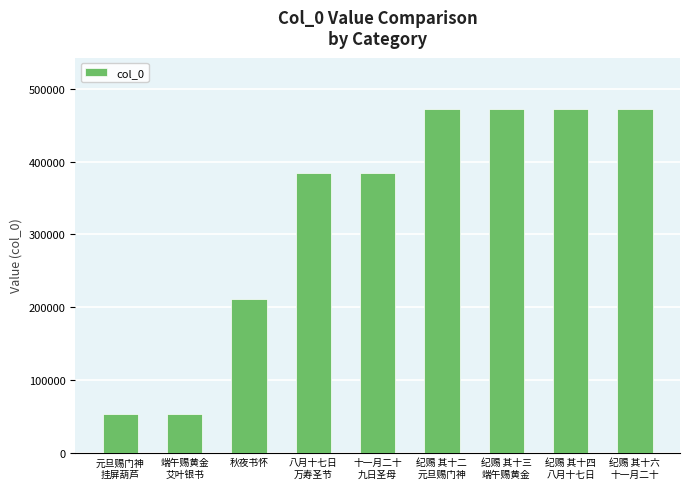

The chart shows a value of 383774 at 十一月二十
九日圣母. True or false?

True